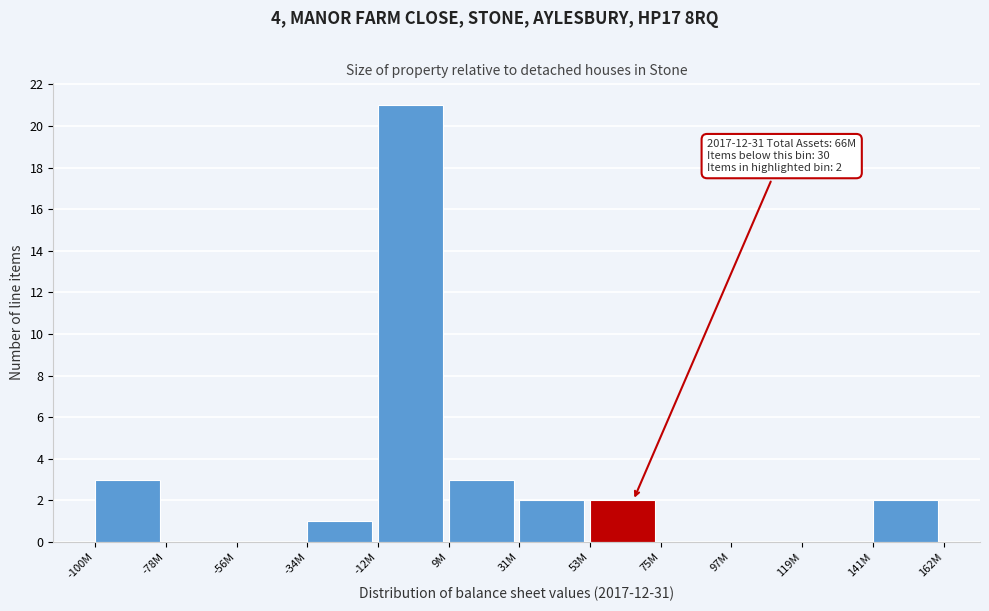

Reading left to right, what are all the values shown in this chart?

-100M=3	-78M=0	-56M=0	-34M=1	-12M=21	9M=3	31M=2	53M=2	75M=0	97M=0	119M=0	141M=2